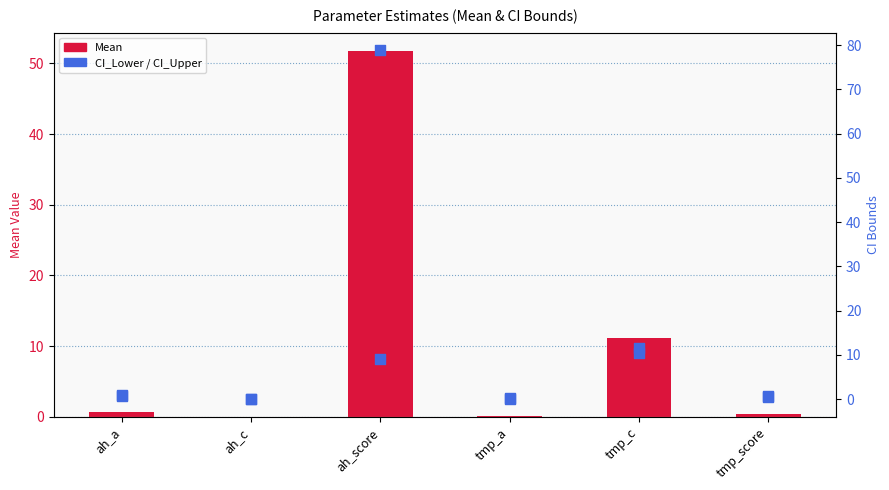

At how many categories does at least one series exceed 64?

1